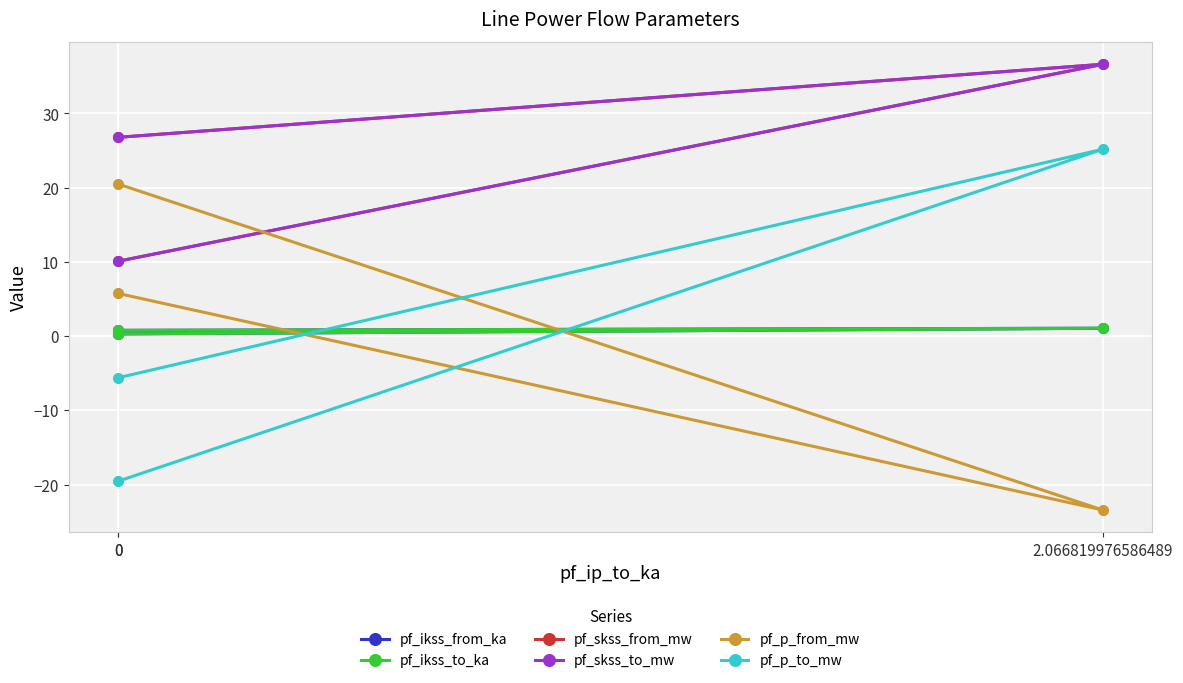

Reading right to left, transcribe all the data shown in this chart.

pf_ikss_from_ka: 0=0.3	2.066819976586489=1.1	0=0.8
pf_ikss_to_ka: 0=0.3	2.066819976586489=1.1	0=0.8
pf_skss_from_mw: 0=10.1	2.066819976586489=36.6	0=26.8
pf_skss_to_mw: 0=10.1	2.066819976586489=36.6	0=26.8
pf_p_from_mw: 0=5.7	2.066819976586489=-23.4	0=20.5
pf_p_to_mw: 0=-5.6	2.066819976586489=25.2	0=-19.6